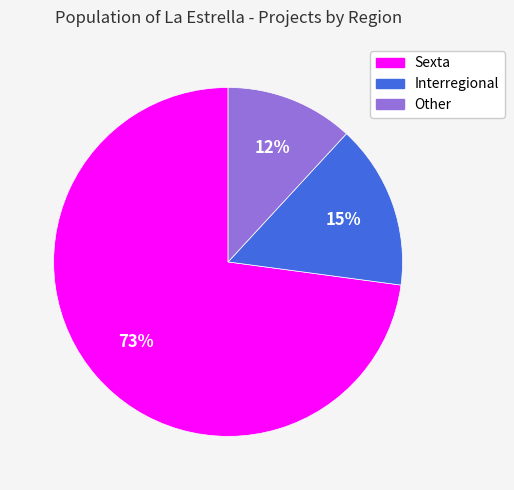

Is Interregional the majority of the pie?

No